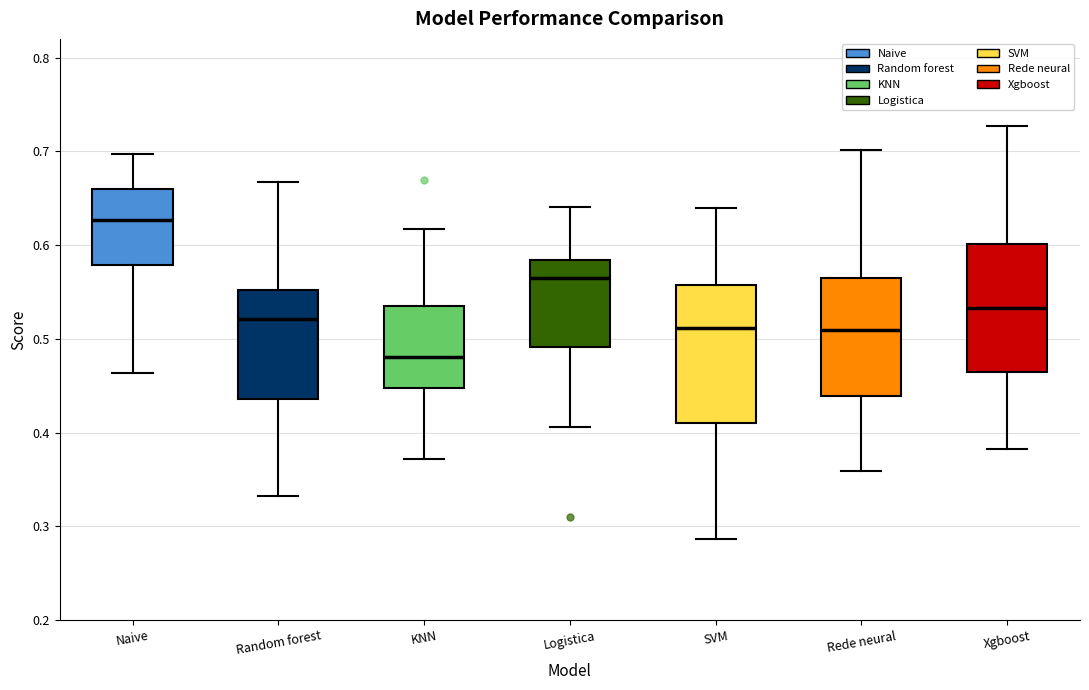

Which box's median line is the lowest?

KNN